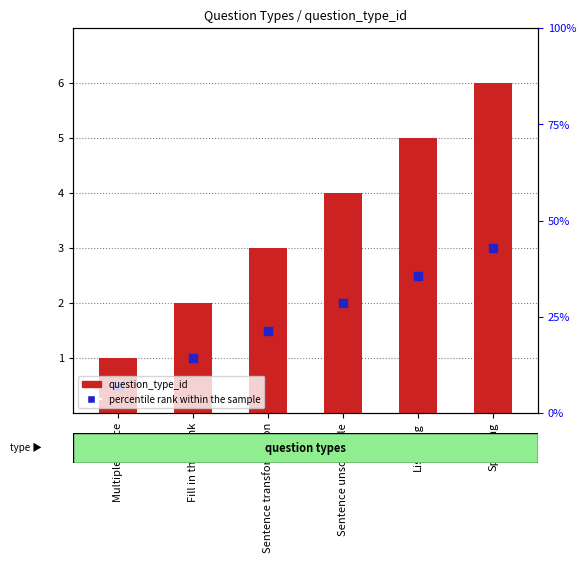

What are all the series names shown in the legend?

question_type_id, percentile rank within the sample